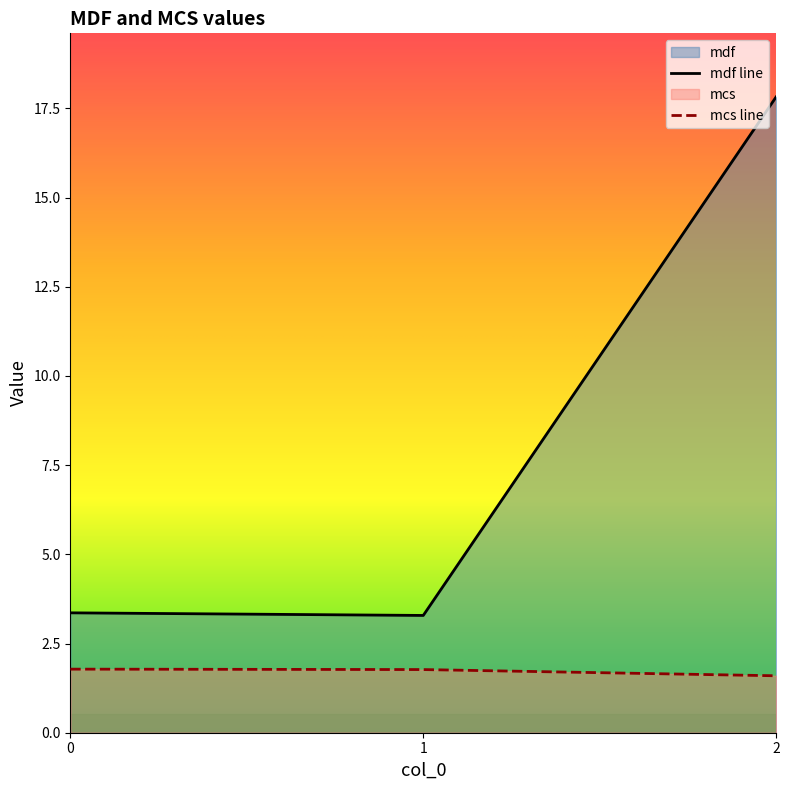

Between 0 and 1, which series saw the biggest shift?

mdf